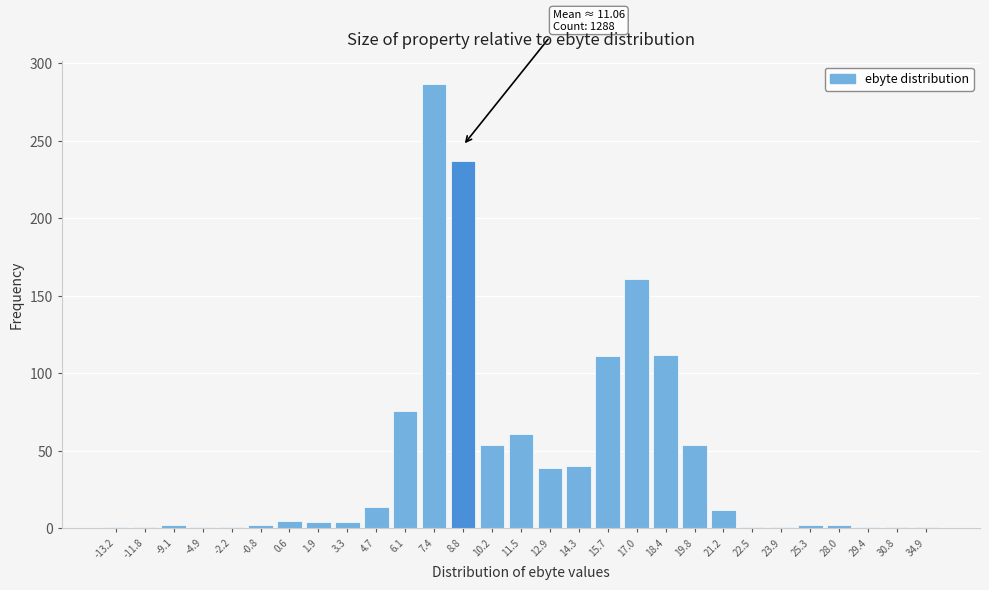

At which category does the chart reach its peak across all series?

7.4